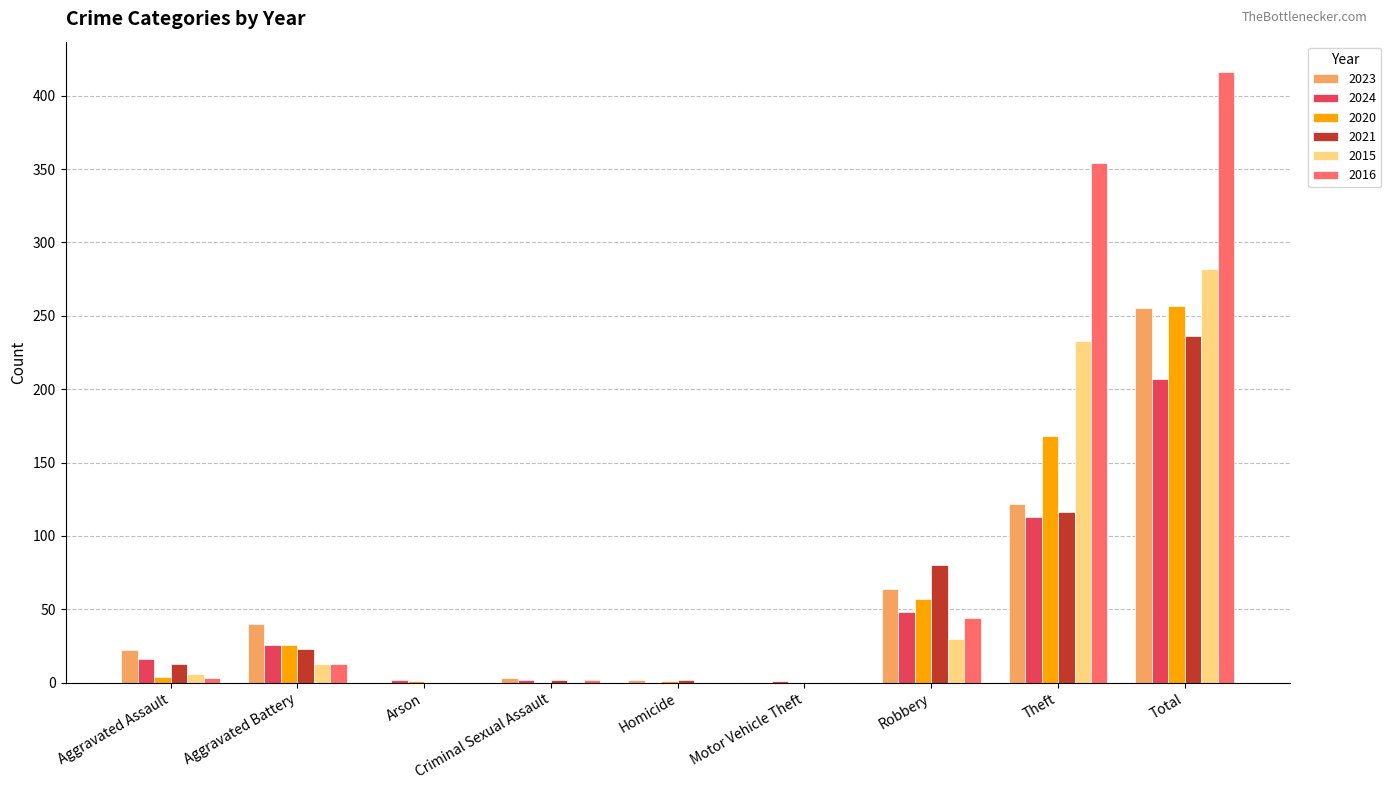

True or false: 2021 has a value of 0 at Motor Vehicle Theft.

True